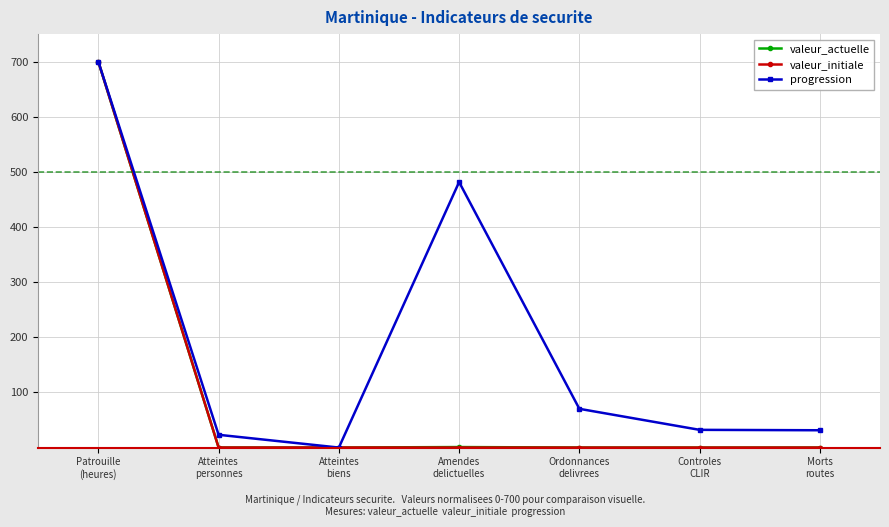

How many lines are shown in the chart?

3